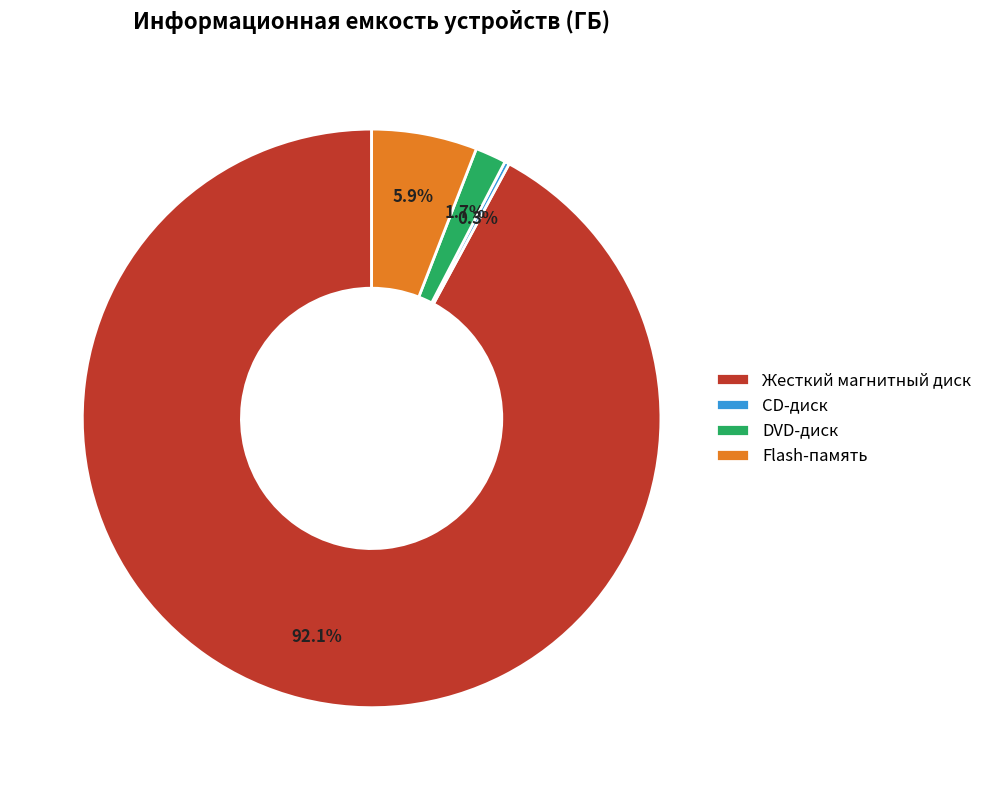

What percentage is the DVD-диск slice, to the nearest percent?

2%